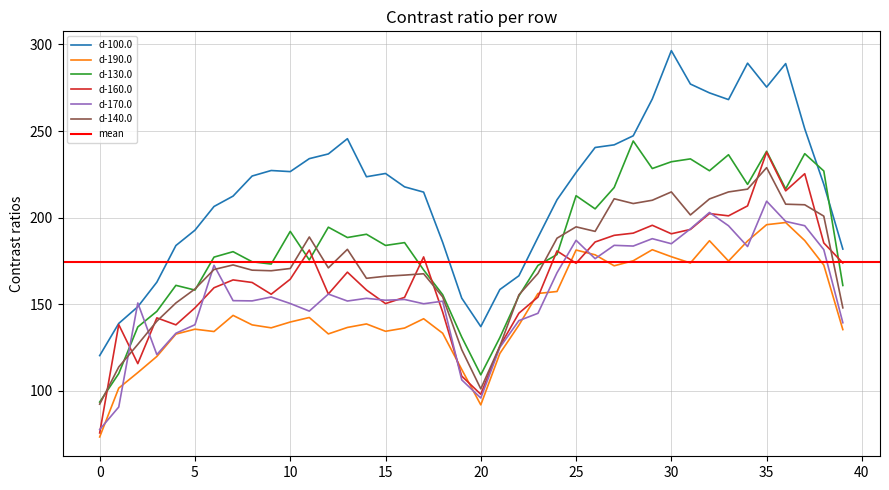

True or false: d-130.0 and d-190.0 intersect in this chart.

False